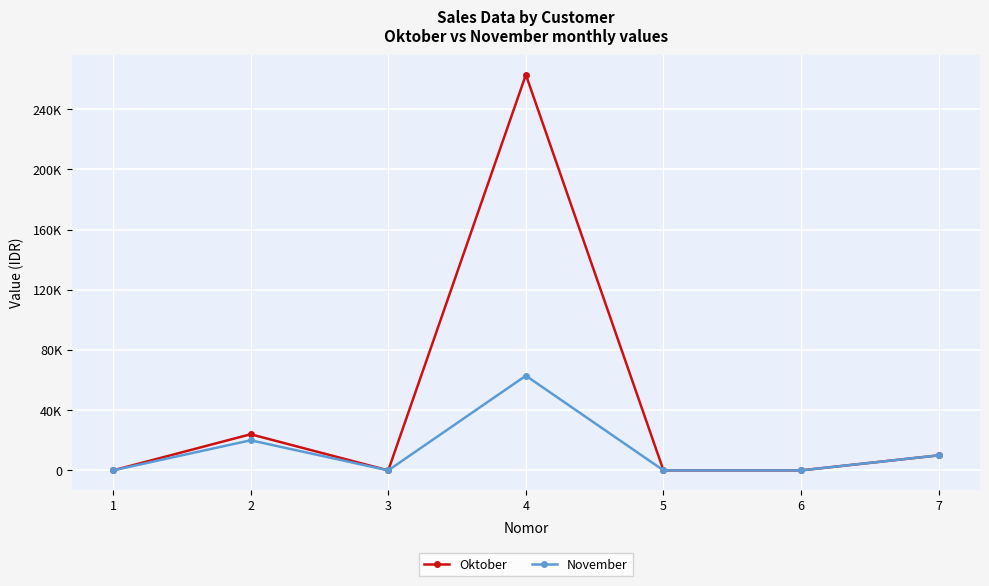

At which category is the sum across all series the highest?

4